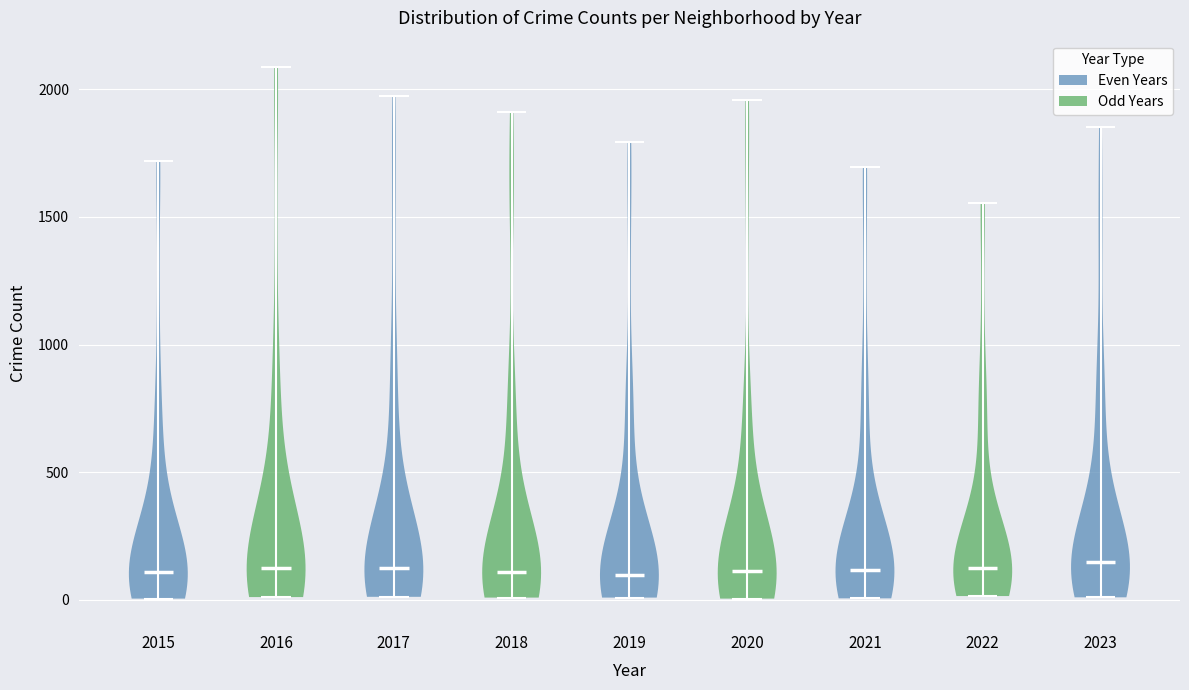

What is the highest point the violin at x = 2022 reaches on the y-axis? The values are not printed on the chart, so give them approximately, as read against the axis.

1550